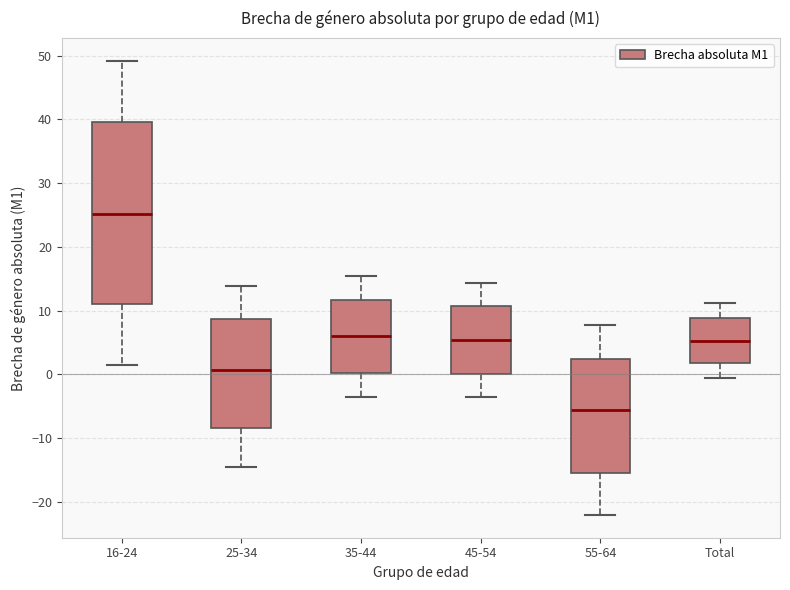

Where does the median line of the box for 35-44 sit on the y-axis? The values are not printed on the chart, so give them approximately, as read against the axis.

6